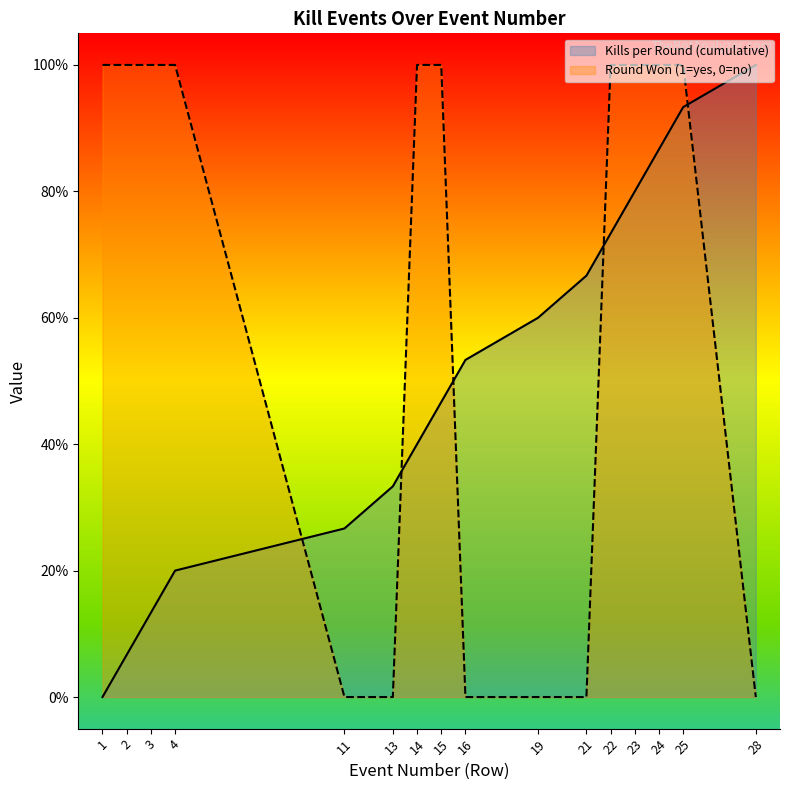

Read the Round Won (1=yes, 0=no) value at 14.

1.0